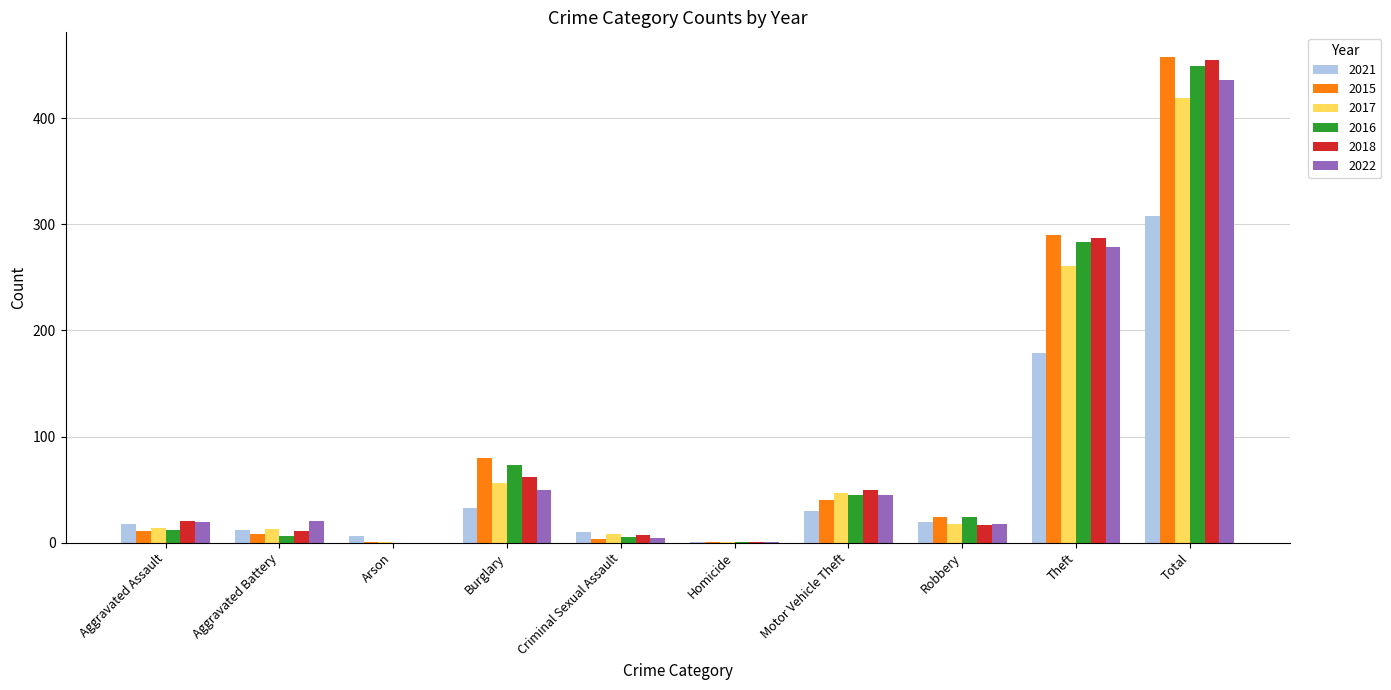

Is the value of 2015 at Aggravated Assault greater than the value of 2022 at Theft?

No